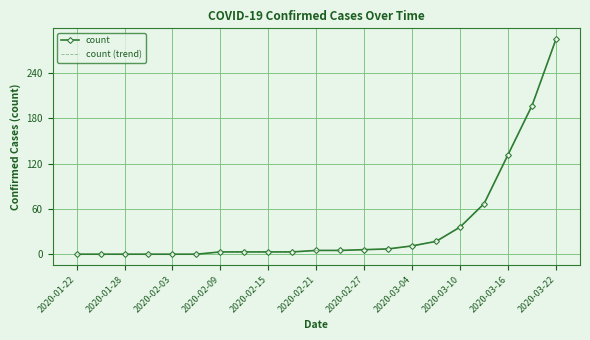

At which label does count reach its minimum?

2020-01-22